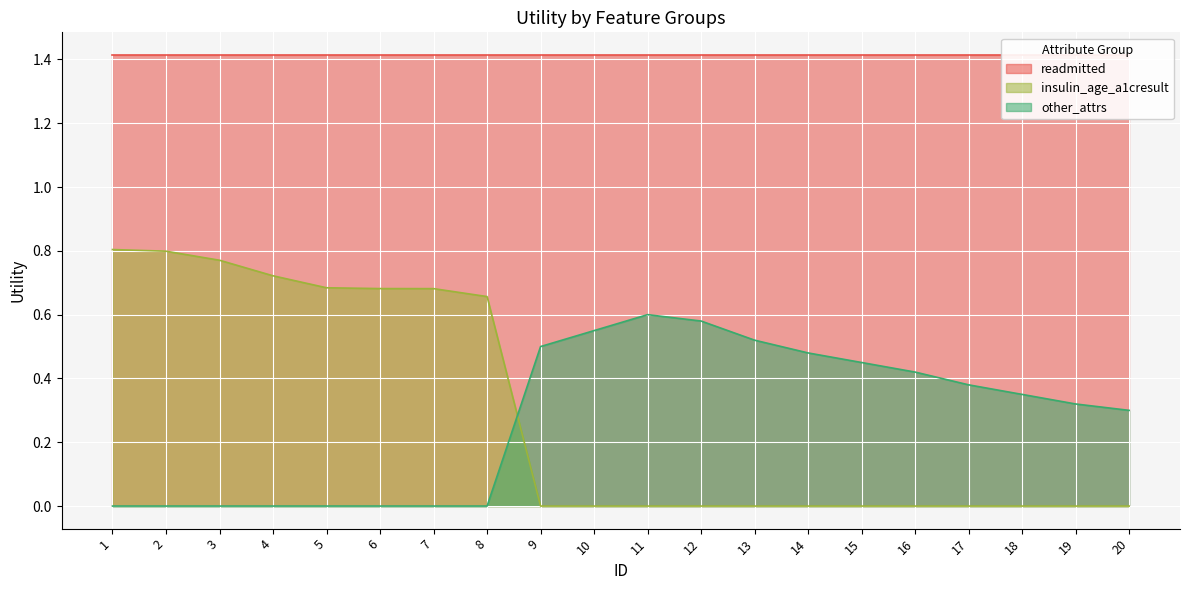

Between 15 and 16, which series saw the biggest shift?

other_attrs